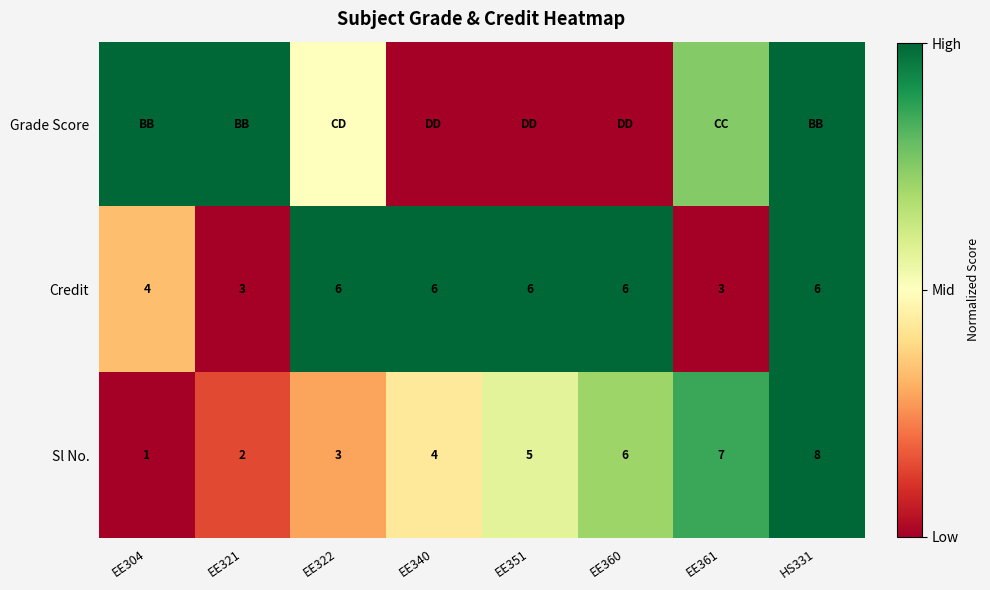

Is the value of Sl No. at EE321 greater than the value of Credit at EE304?

No